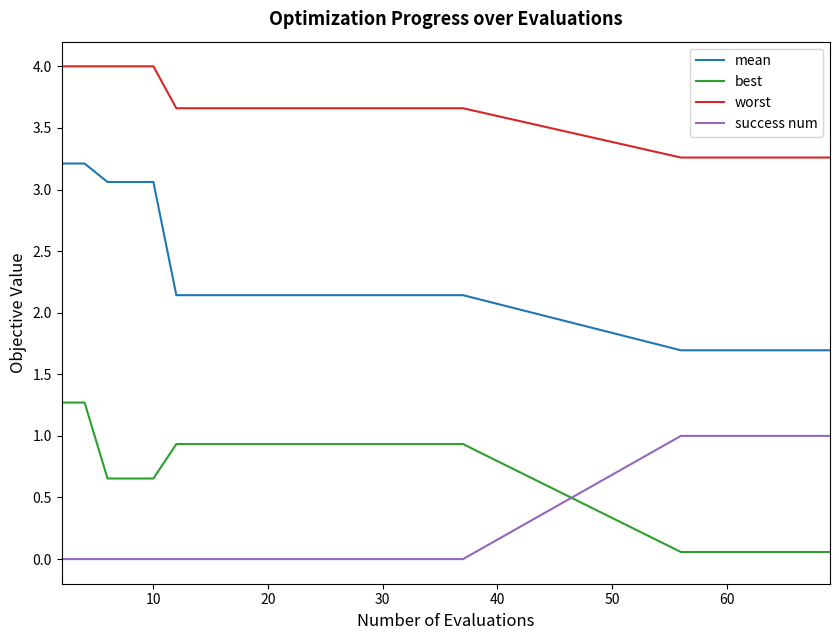

Which series has the widest spread of values?

mean